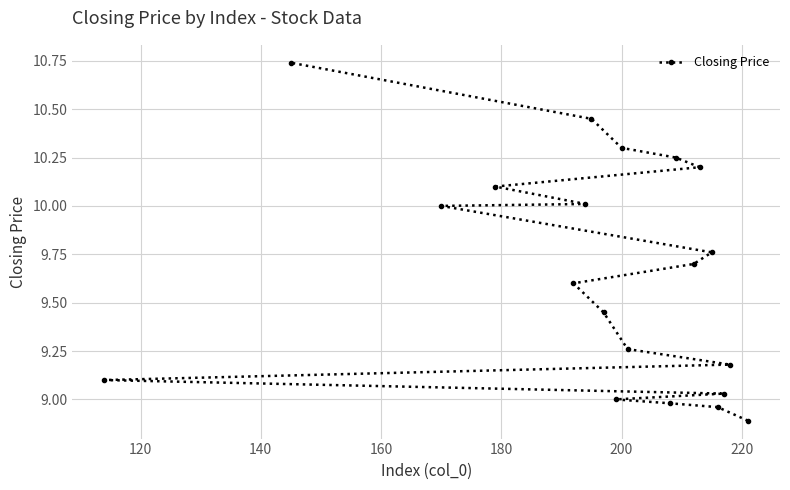

How many data points are above 9?

16